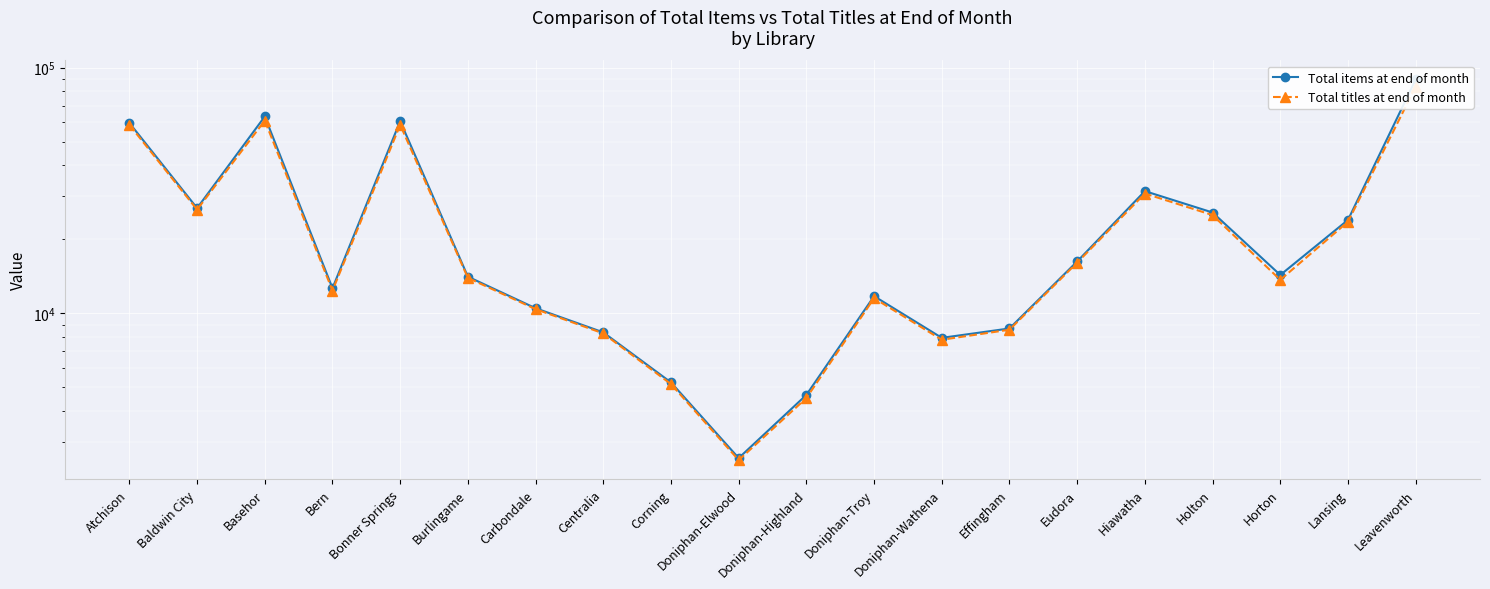

In Total titles at end of month, how many points are lower than both neighbors (excluding endpoints)?

5